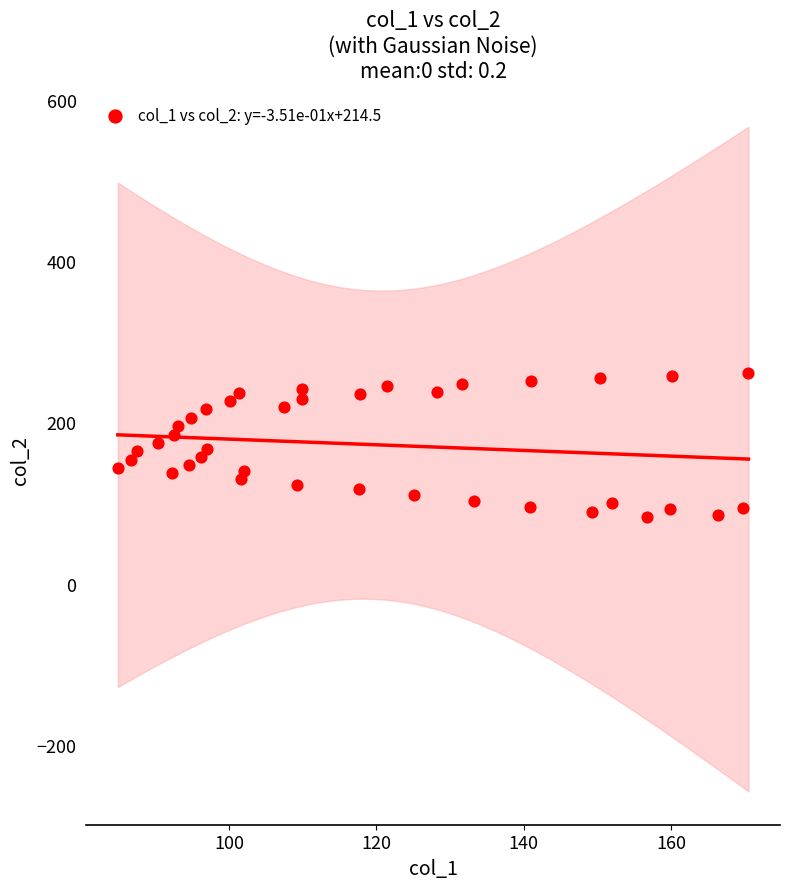

What is the range of X values (max minus min)?

85.6